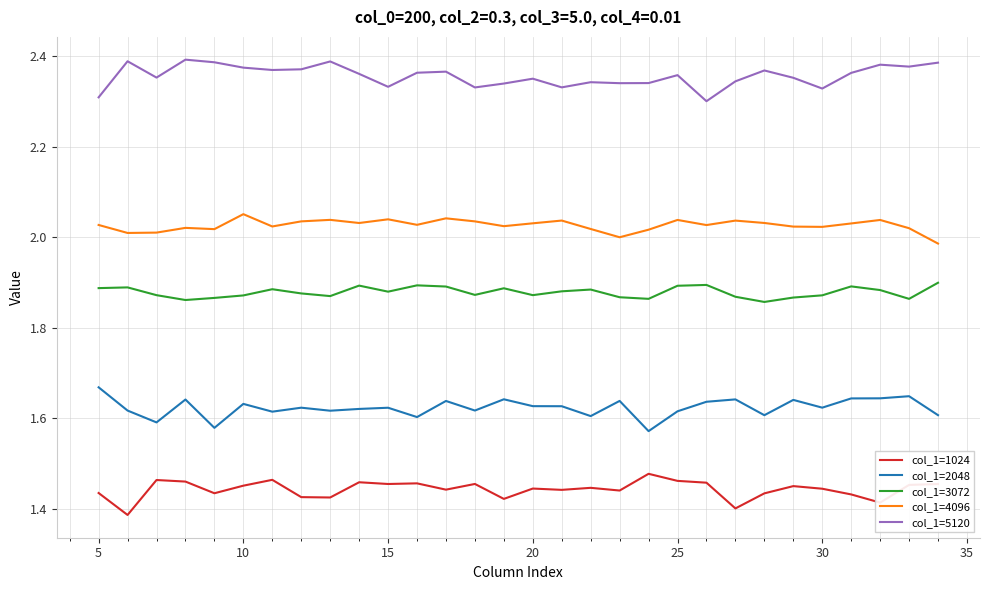

Which series has the largest total across all categories?

col_1=5120